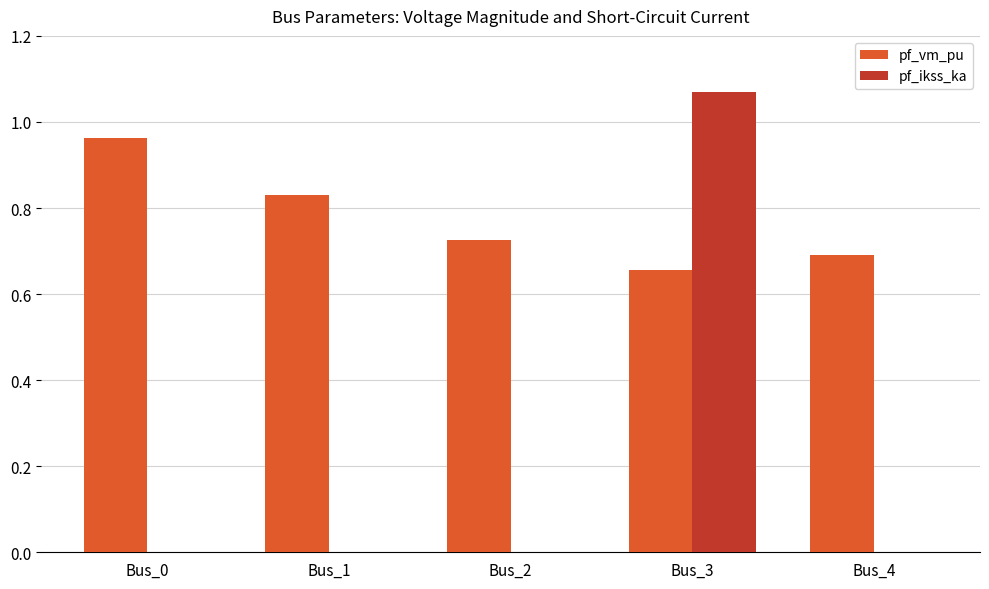

Which label corresponds to the largest value in the chart?

Bus_3